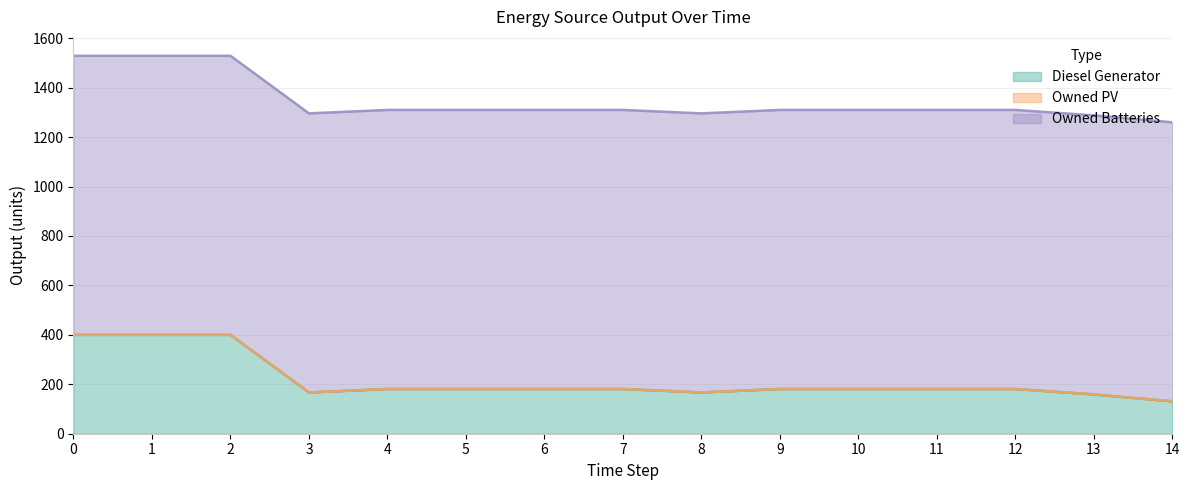

True or false: Owned Batteries has a value of 466 at 4.

False